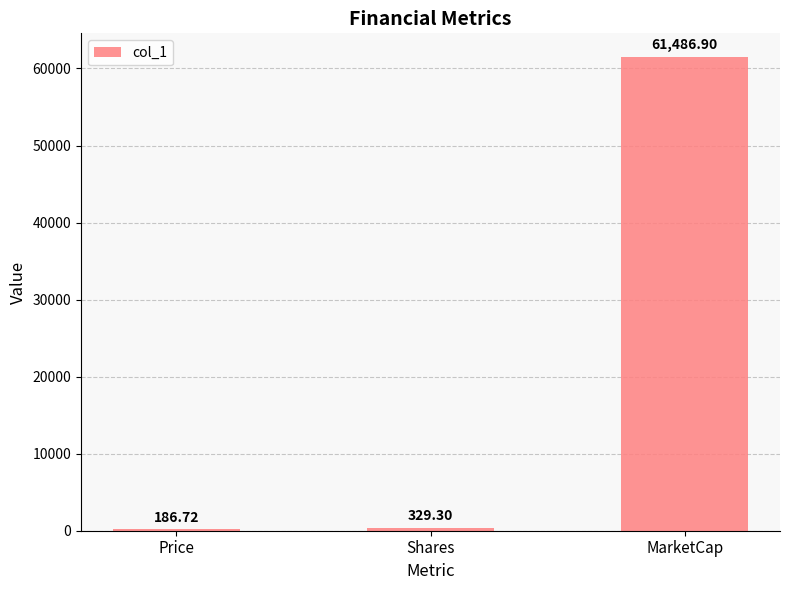

What is the change in value from Price to Shares?

+142.6